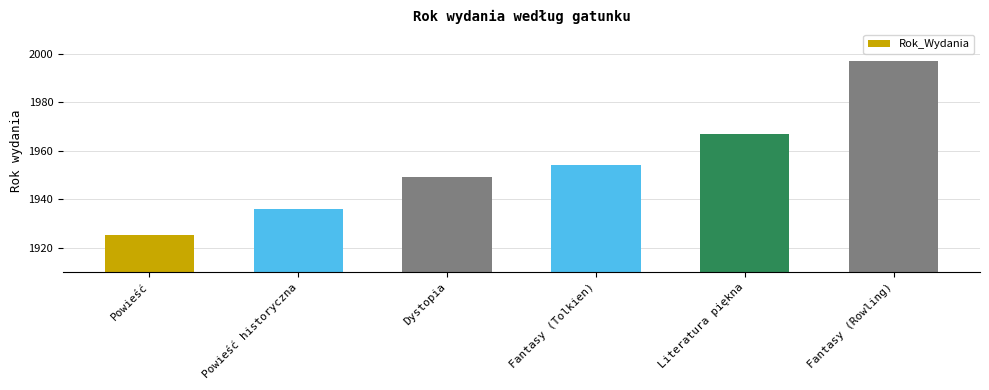

What is the sum of all values?

11728